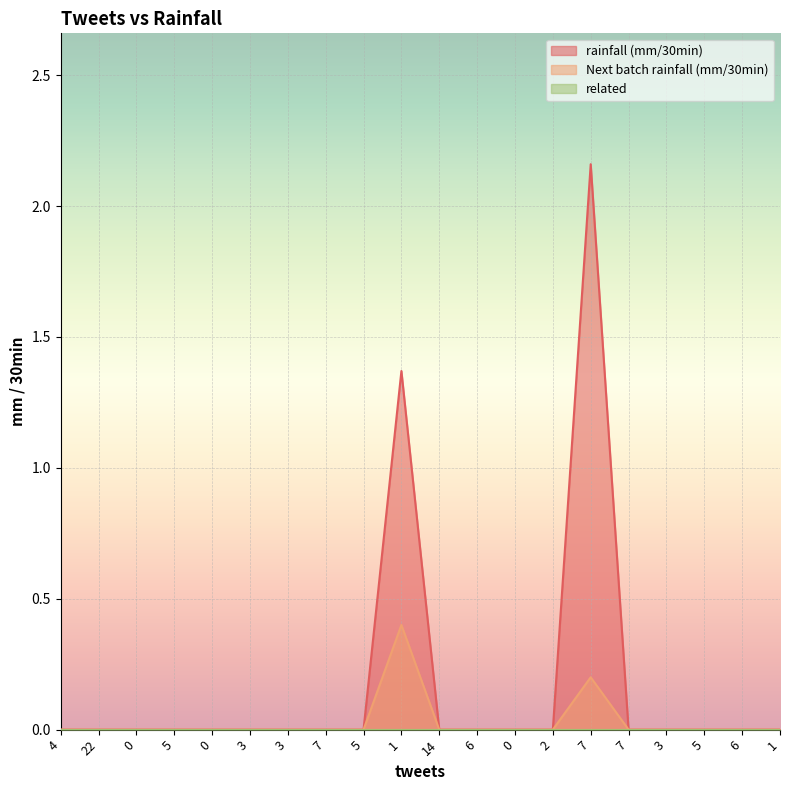

Reading left to right, what are all the values shown in this chart?

rainfall (mm/30min): 4=0.0	22=0.0	0=0.0	5=0.0	0=0.0	3=0.0	3=0.0	7=0.0	5=0.0	1=1.4	14=0.0	6=0.0	0=0.0	2=0.0	7=2.2	7=0.0	3=0.0	5=0.0	6=0.0	1=0.0
Next batch rainfall (mm/30min): 4=0.0	22=0.0	0=0.0	5=0.0	0=0.0	3=0.0	3=0.0	7=0.0	5=0.0	1=0.4	14=0.0	6=0.0	0=0.0	2=0.0	7=0.2	7=0.0	3=0.0	5=0.0	6=0.0	1=0.0